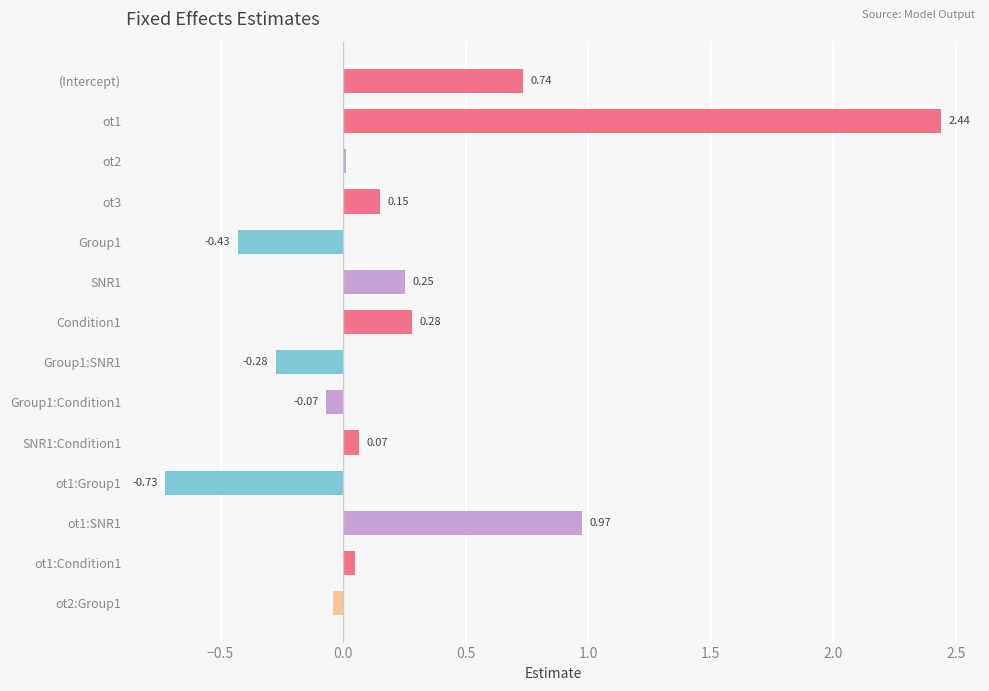

What is the difference between the second highest and second lowest values?

1.4